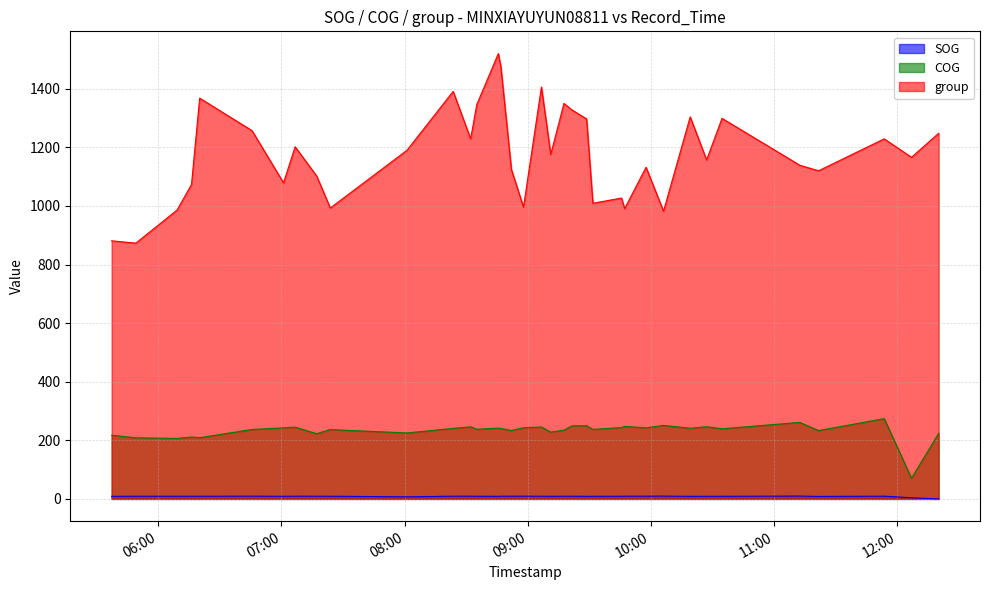

What is the difference between the maximum and minimum values in the SOG series?

9.7